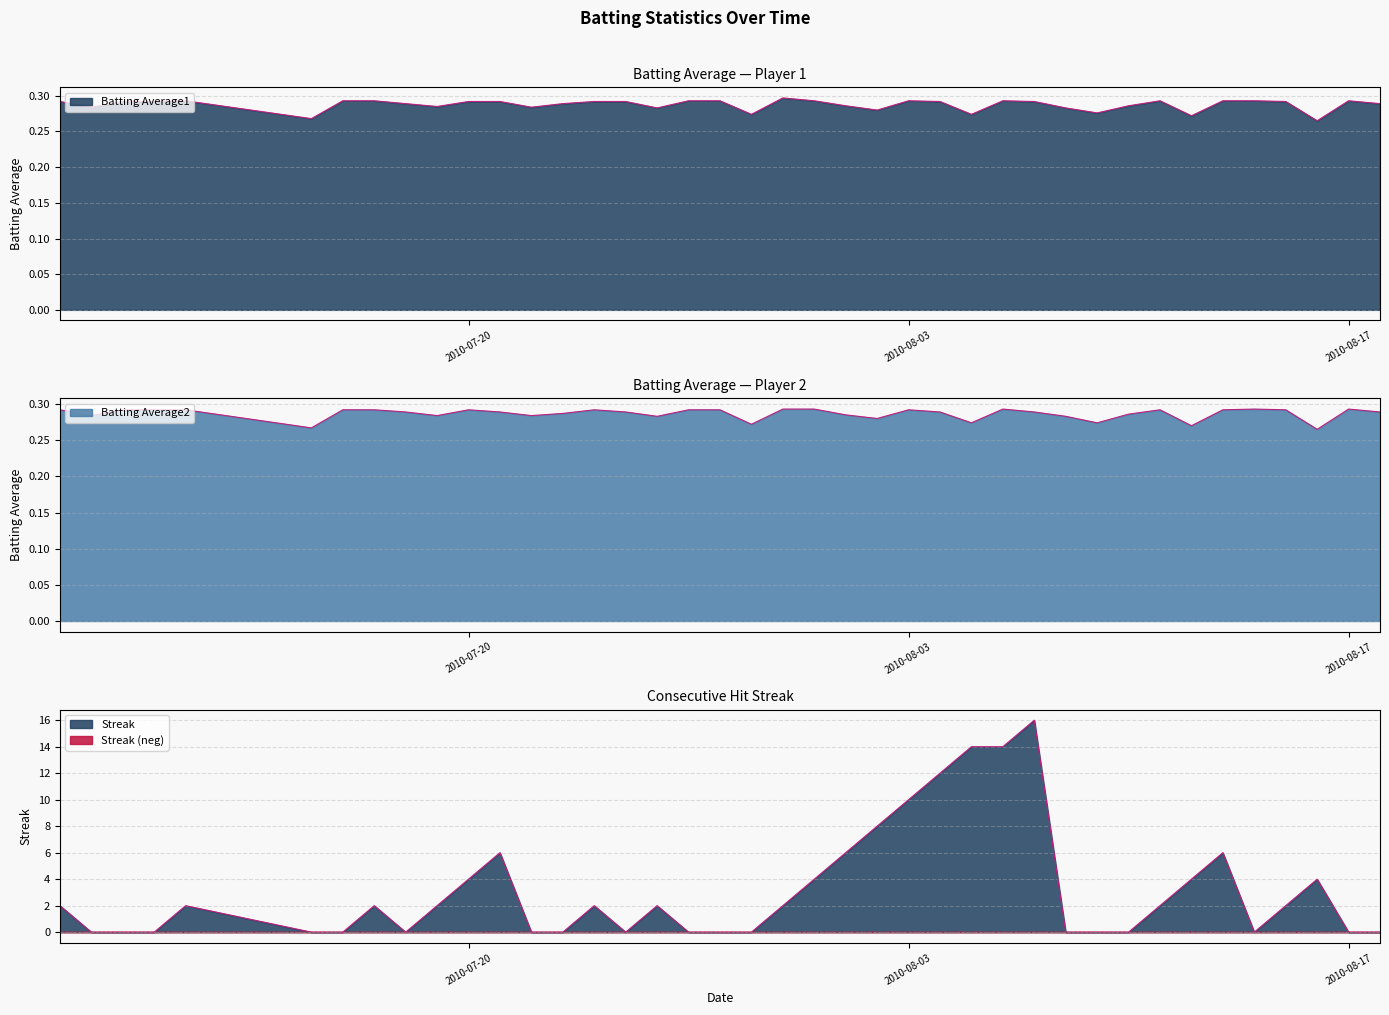

Reading left to right, extract all data points from this chart.

Batting Average1: 0.3	0.3	0.3	0.3	0.3	0.3	0.3	0.3	0.3	0.3	0.3	0.3	0.3	0.3	0.3	0.3	0.3	0.3	0.3	0.3	0.3	0.3	0.3	0.3	0.3	0.3	0.3	0.3	0.3	0.3	0.3	0.3	0.3	0.3	0.3	0.3	0.3	0.3	0.3	0.3
Batting Average2: 0.3	0.3	0.3	0.3	0.3	0.3	0.3	0.3	0.3	0.3	0.3	0.3	0.3	0.3	0.3	0.3	0.3	0.3	0.3	0.3	0.3	0.3	0.3	0.3	0.3	0.3	0.3	0.3	0.3	0.3	0.3	0.3	0.3	0.3	0.3	0.3	0.3	0.3	0.3	0.3
Streak: 2.0	0.0	0.0	0.0	2.0	0.0	0.0	2.0	0.0	2.0	4.0	6.0	0.0	0.0	2.0	0.0	2.0	0.0	0.0	0.0	2.0	4.0	6.0	8.0	10.0	12.0	14.0	14.0	16.0	0.0	0.0	0.0	2.0	4.0	6.0	0.0	2.0	4.0	0.0	0.0